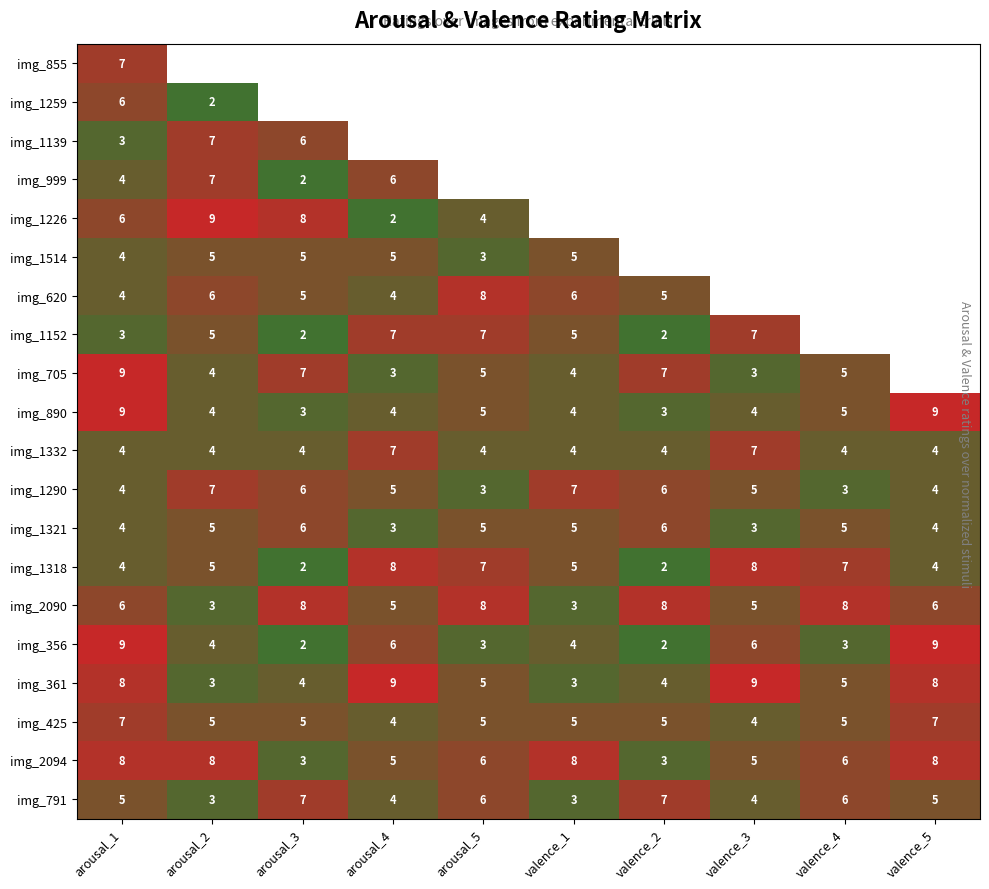

Count the number of categories in the chart.

10